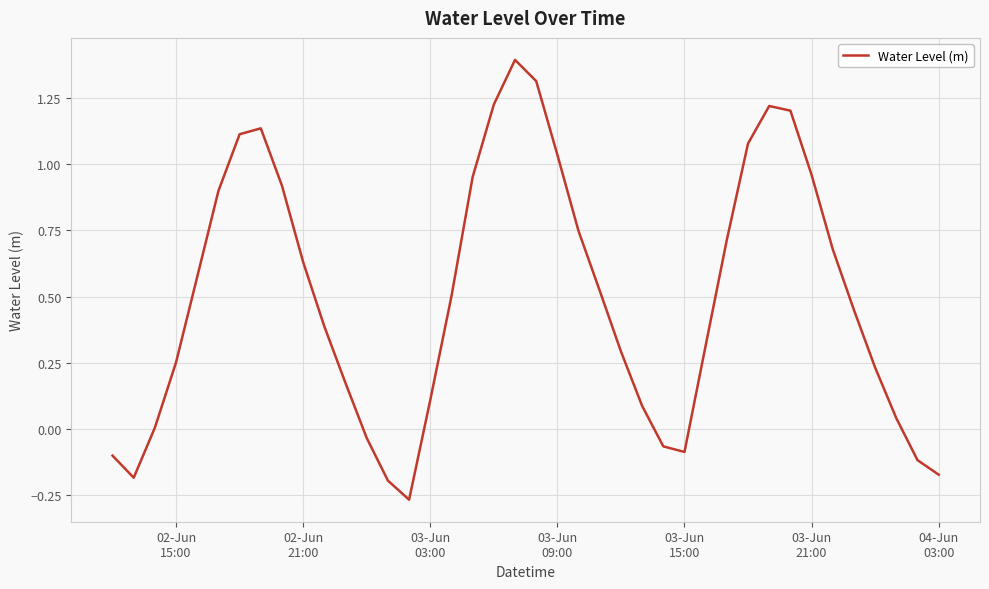

What is the difference between the maximum and minimum values?

1.7